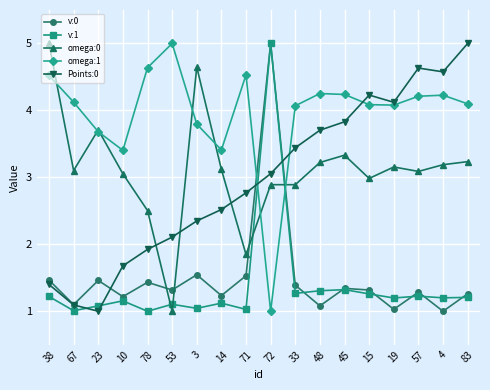

How many series are shown in this chart?

5